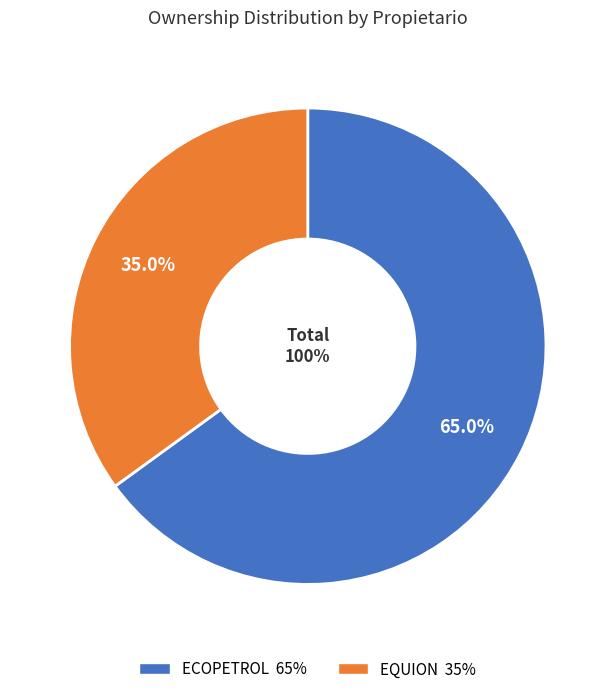

What is the majority slice?

ECOPETROL